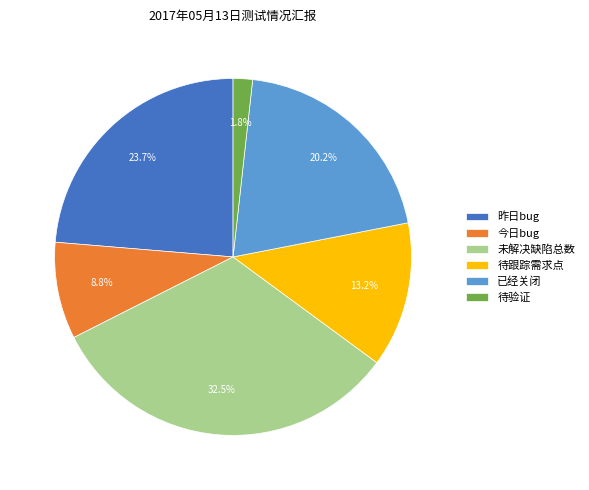

True or false: 已经关闭 accounts for 20% of the total.

True